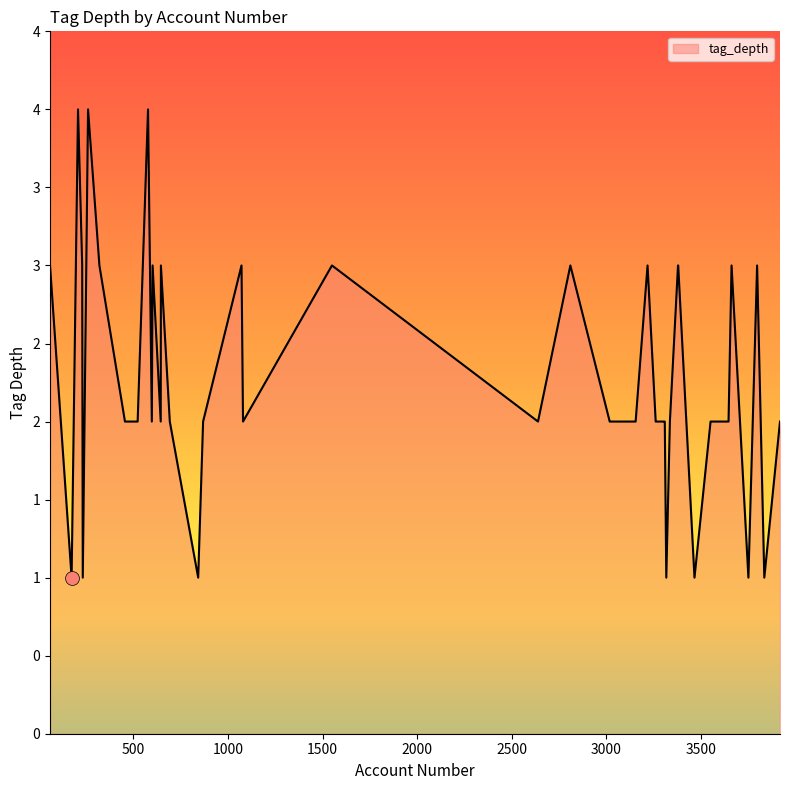

Does the chart have visible grid lines?

No